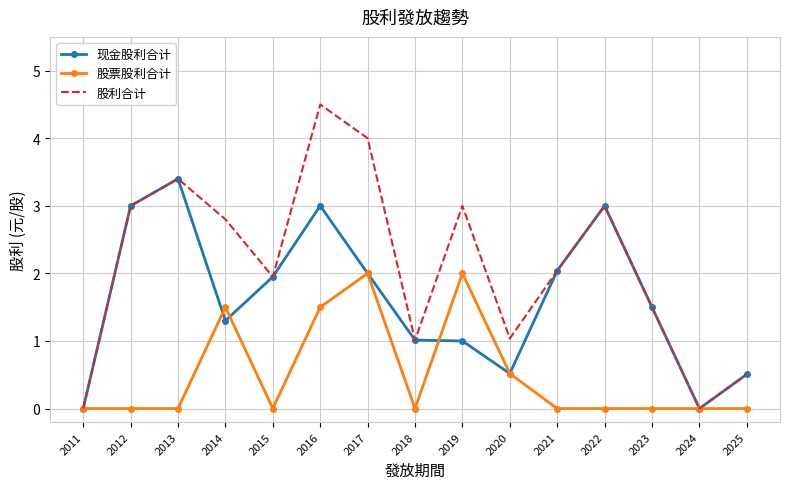

What value does the 股票股利合计 series have at 2016?

1.5